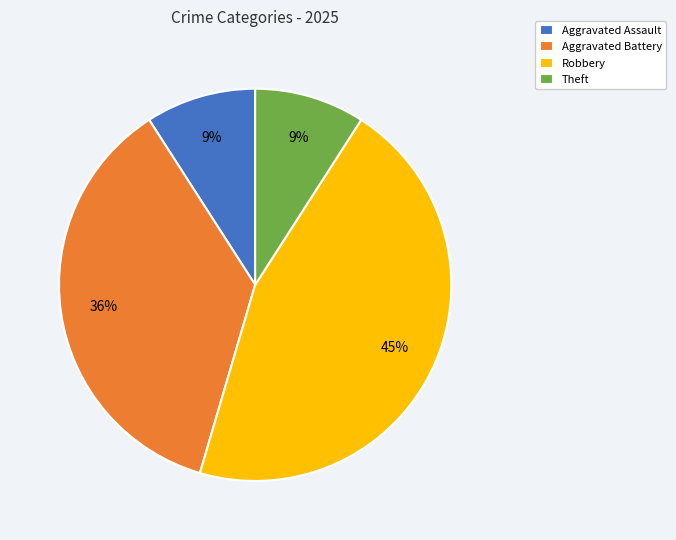

To the nearest percent, what portion does Aggravated Assault represent?

9%